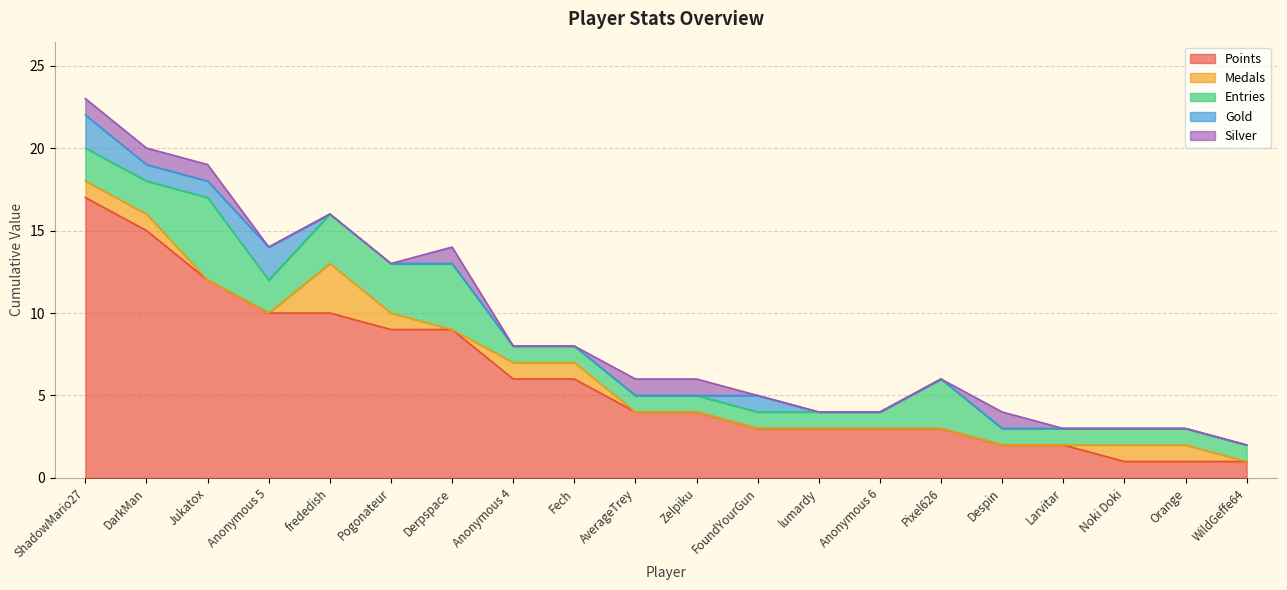

Which series has the widest spread of values?

Points